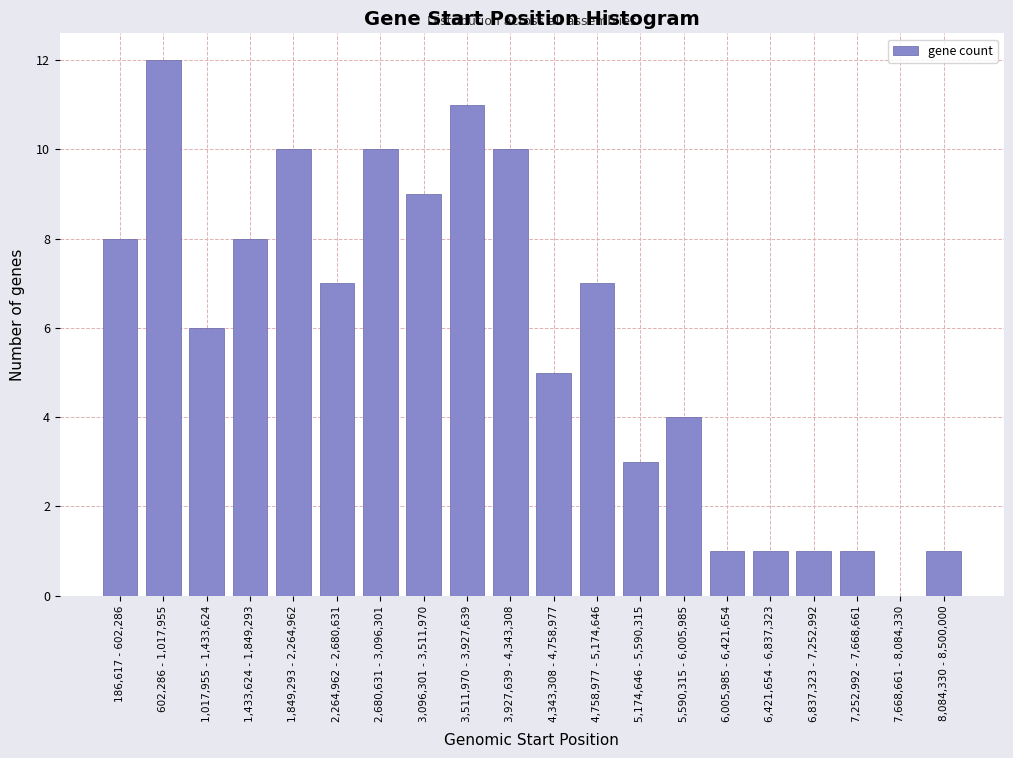

Reading left to right, extract all data points from this chart.

186,617 - 602,286=8	602,286 - 1,017,955=12	1,017,955 - 1,433,624=6	1,433,624 - 1,849,293=8	1,849,293 - 2,264,962=10	2,264,962 - 2,680,631=7	2,680,631 - 3,096,301=10	3,096,301 - 3,511,970=9	3,511,970 - 3,927,639=11	3,927,639 - 4,343,308=10	4,343,308 - 4,758,977=5	4,758,977 - 5,174,646=7	5,174,646 - 5,590,315=3	5,590,315 - 6,005,985=4	6,005,985 - 6,421,654=1	6,421,654 - 6,837,323=1	6,837,323 - 7,252,992=1	7,252,992 - 7,668,661=1	7,668,661 - 8,084,330=0	8,084,330 - 8,500,000=1